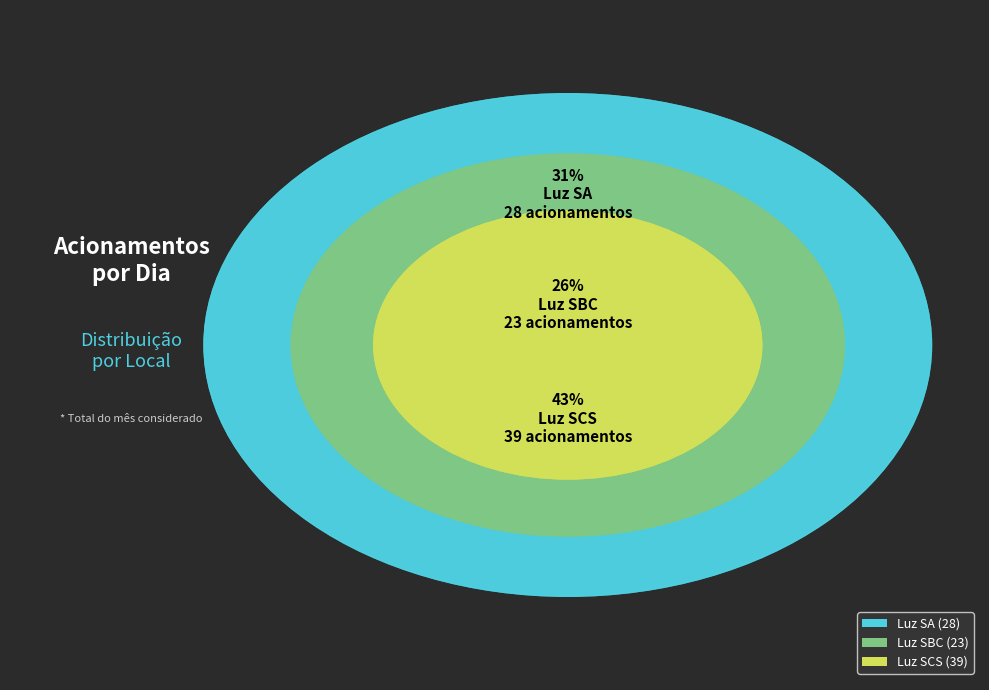

To the nearest percent, what is the difference between the largest and smallest slice percentages?

18%